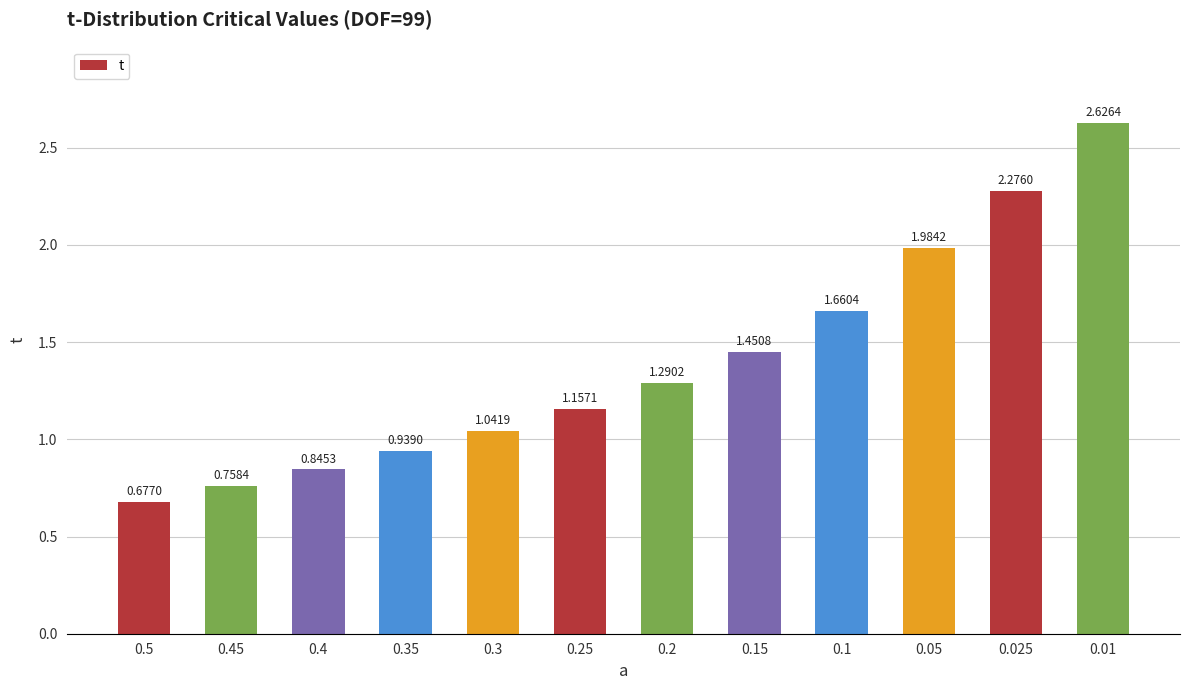

What is the ratio of the value at 0.5 to the value at 0.1?

0.4